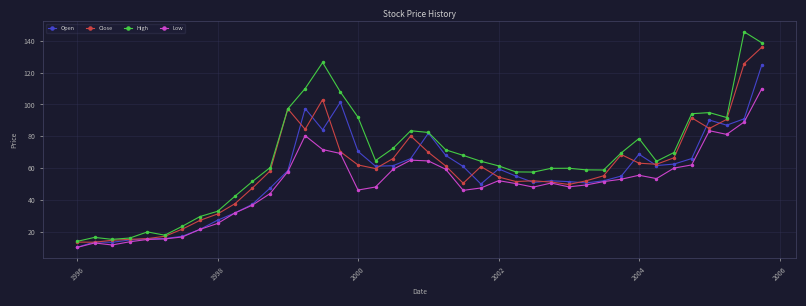

Rank the series by their maximum value, from lowest to highest.

Low, Open, Close, High